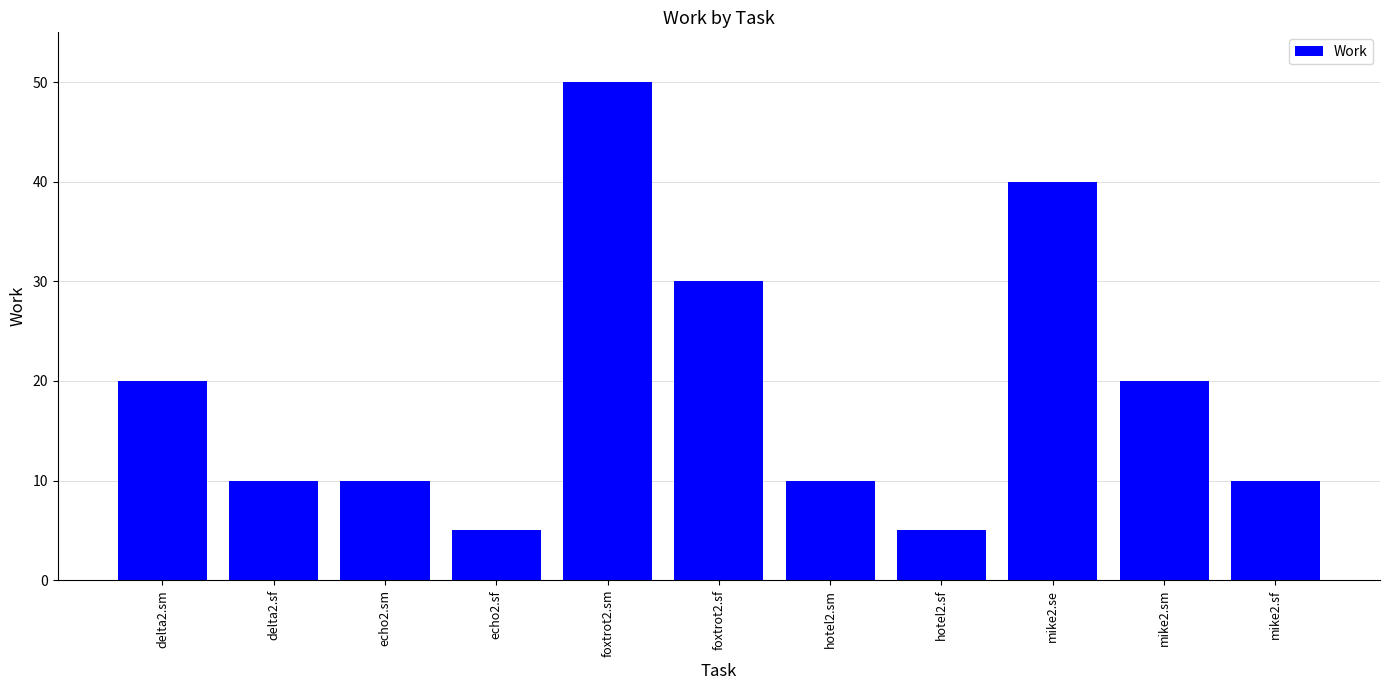

Reading left to right, extract all data points from this chart.

delta2.sm=20	delta2.sf=10	echo2.sm=10	echo2.sf=5	foxtrot2.sm=50	foxtrot2.sf=30	hotel2.sm=10	hotel2.sf=5	mike2.se=40	mike2.sm=20	mike2.sf=10